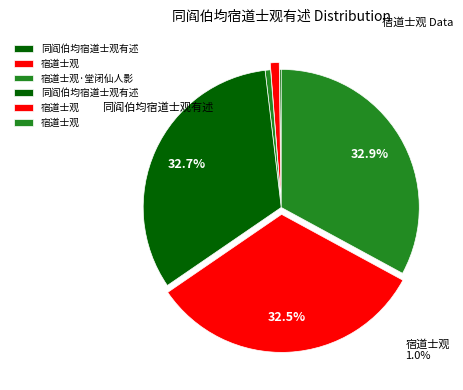

The 宿道士观 slice represents 20% of the pie. True or false?

False